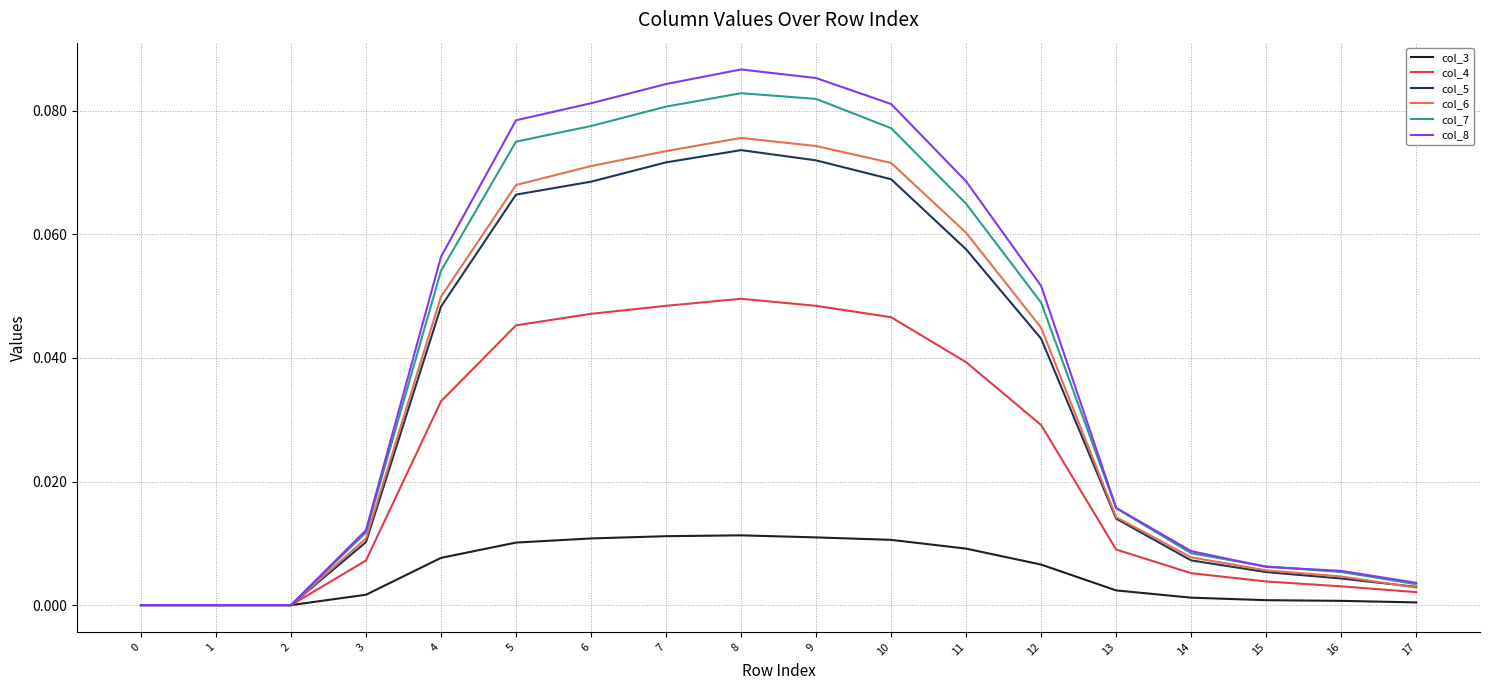

Is the value of col_5 at 16 greater than the value of col_7 at 2?

Yes